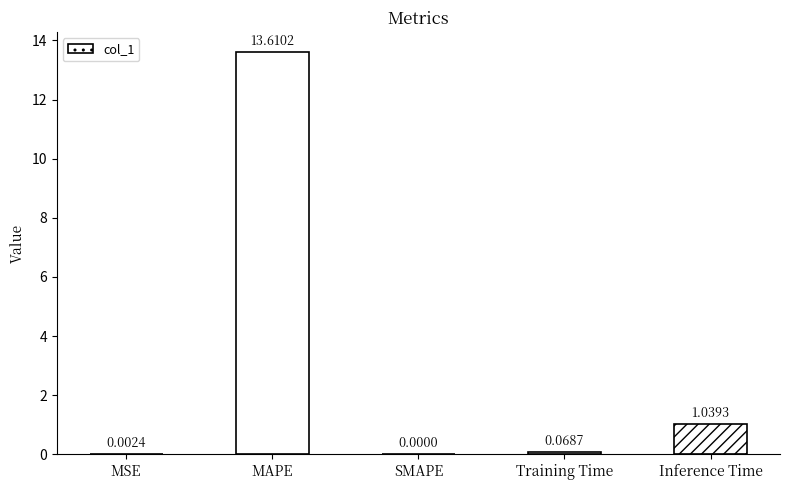

The value at MAPE is 4.1. True or false?

False